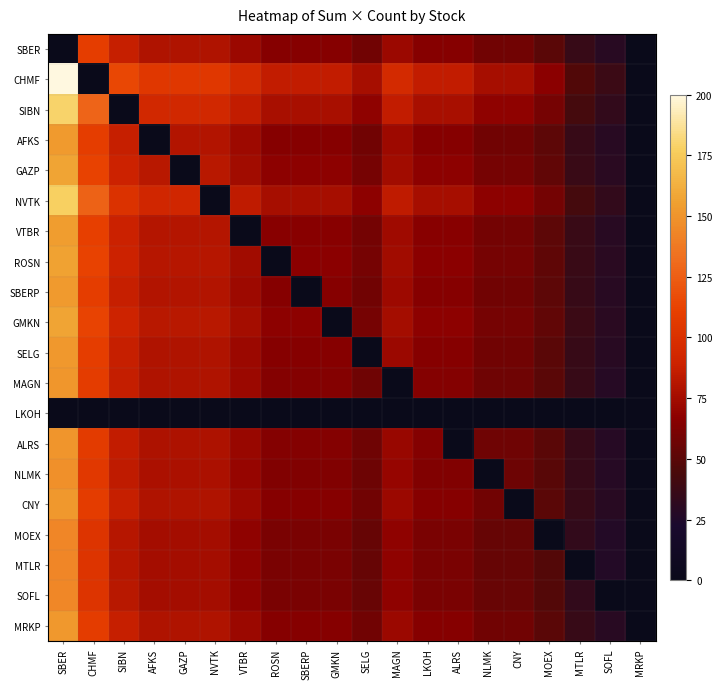

Which series has the largest total across all categories?

CHMF